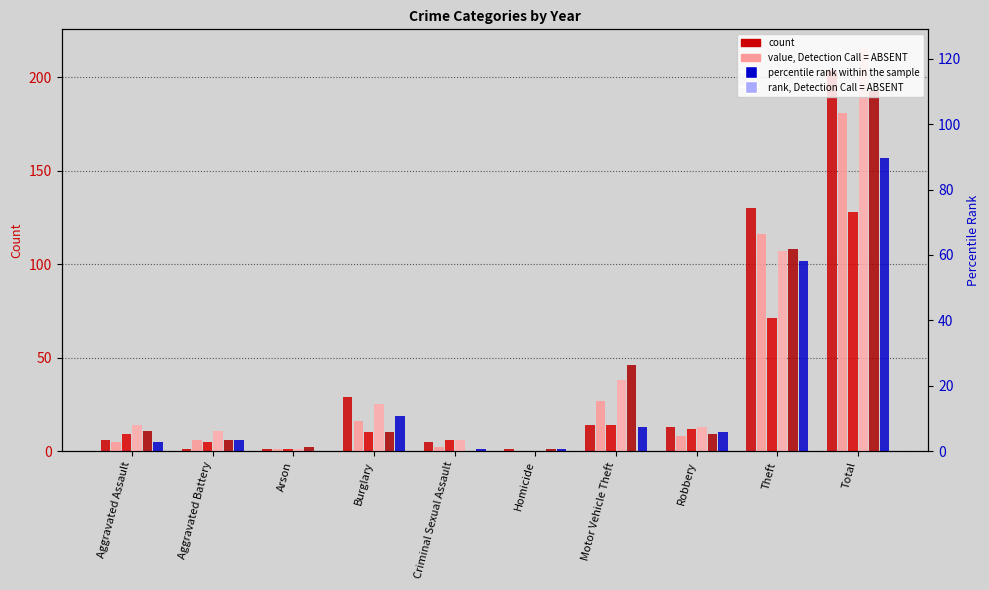

What is the difference between the maximum and minimum values in the 2022 series?

157